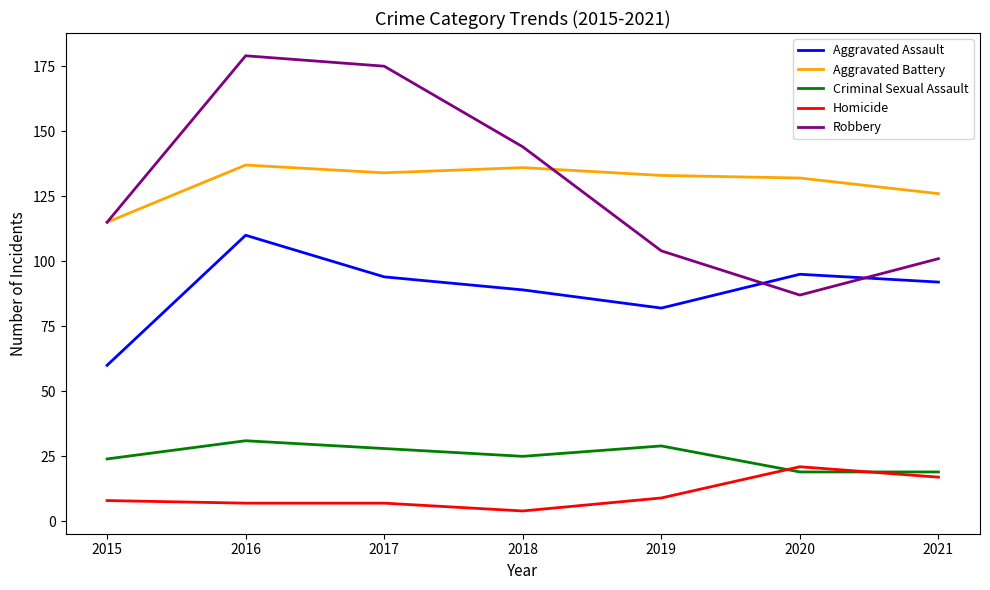

What is the total value across all series at 2019?

357